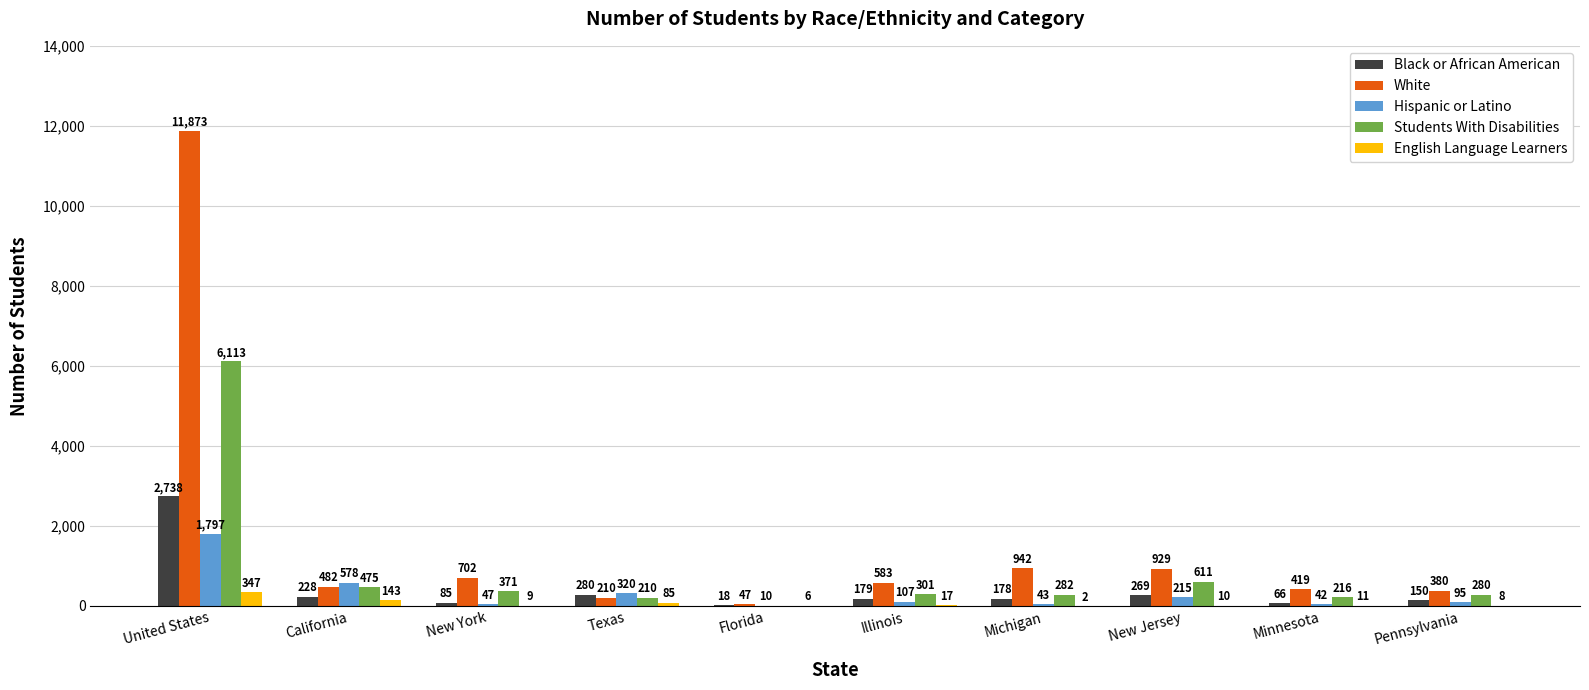

Between Florida and New Jersey, which series saw the biggest shift?

White